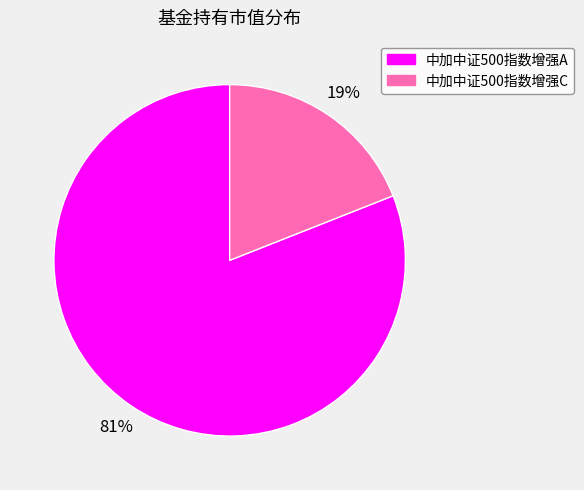

To the nearest percent, what is the combined percentage of 中加中证500指数增强C and 中加中证500指数增强A?

100%